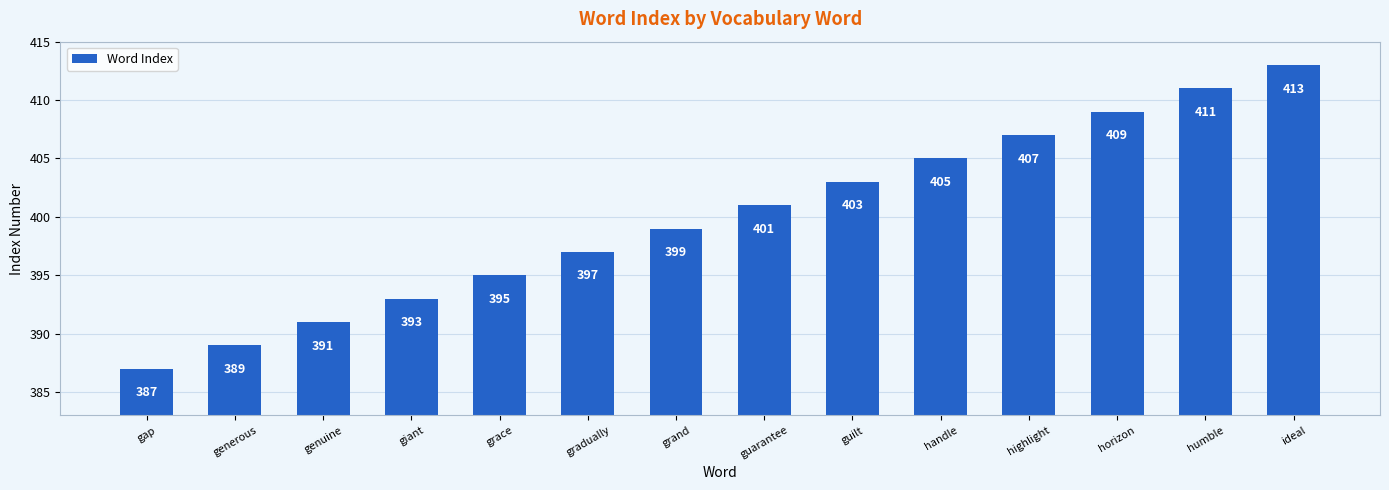

What is the smallest value displayed?

387